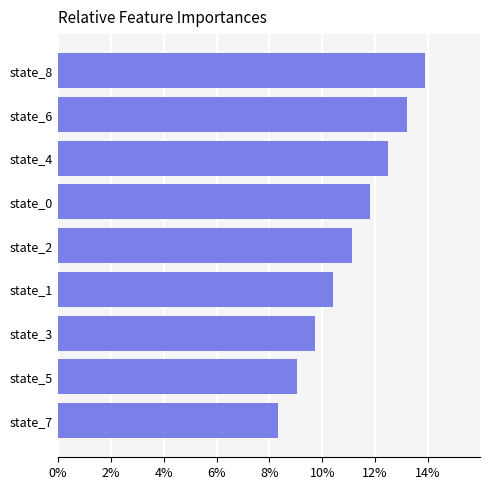

What is the sum of all values?

1.0